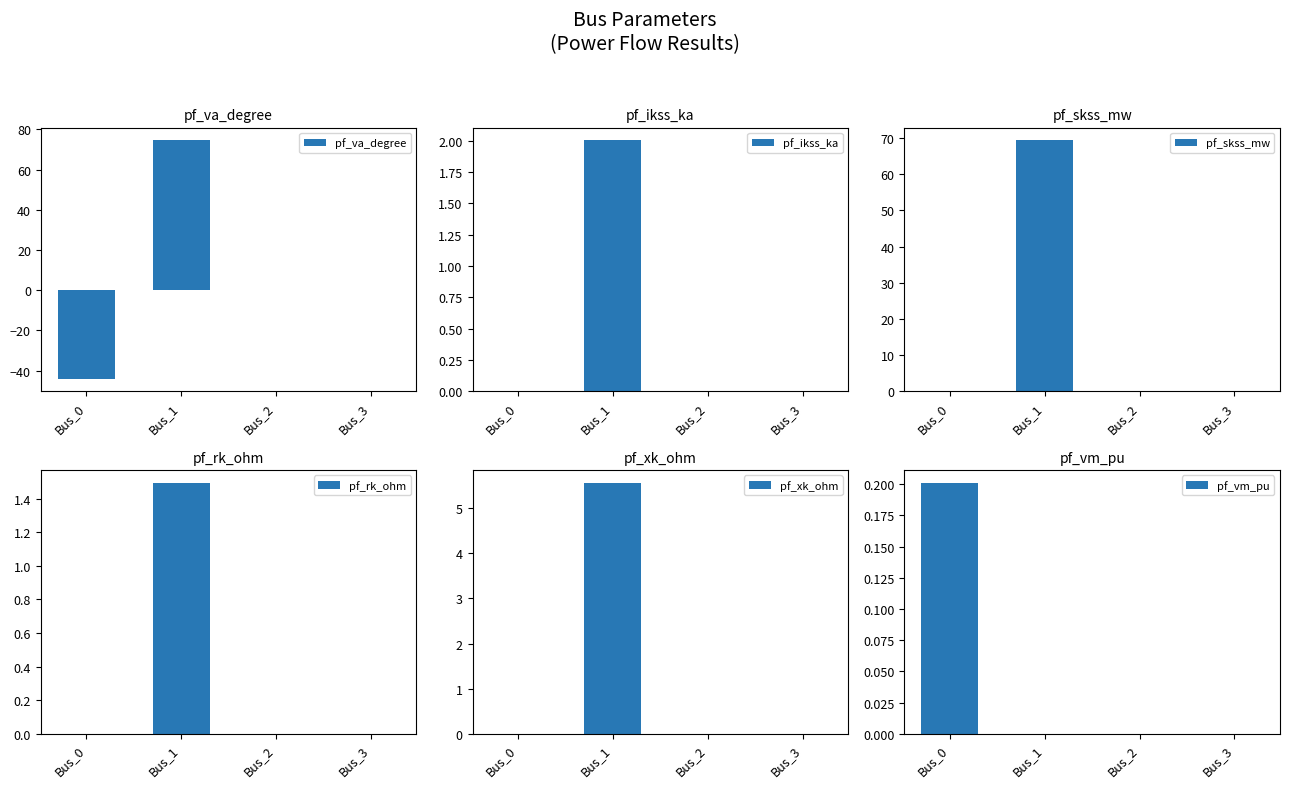

Is the value of pf_rk_ohm at Bus_1 greater than the value of pf_vm_pu at Bus_3?

Yes